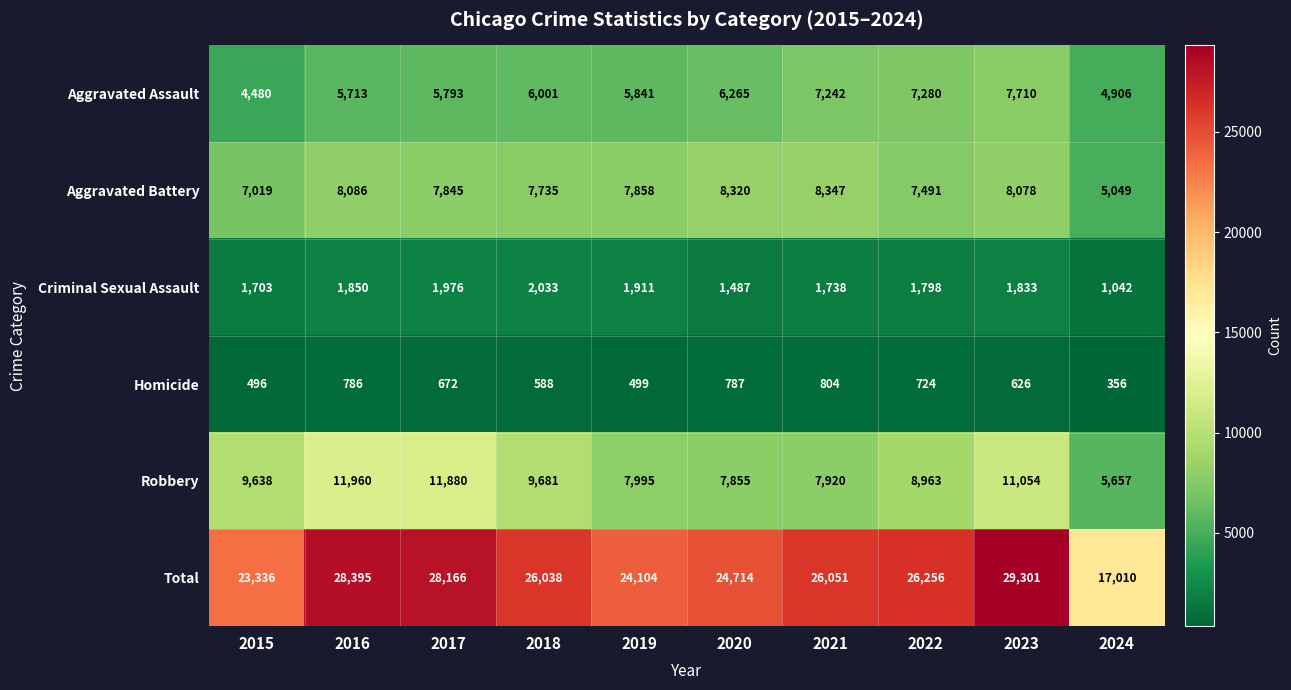

Between 2019 and 2023, which series saw the biggest shift?

Total